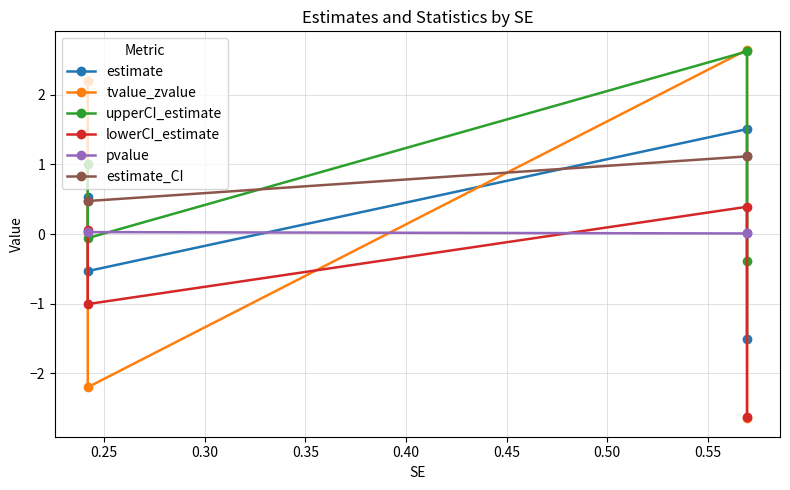

True or false: tvalue_zvalue has a value of 1.1 at 0.25.

False